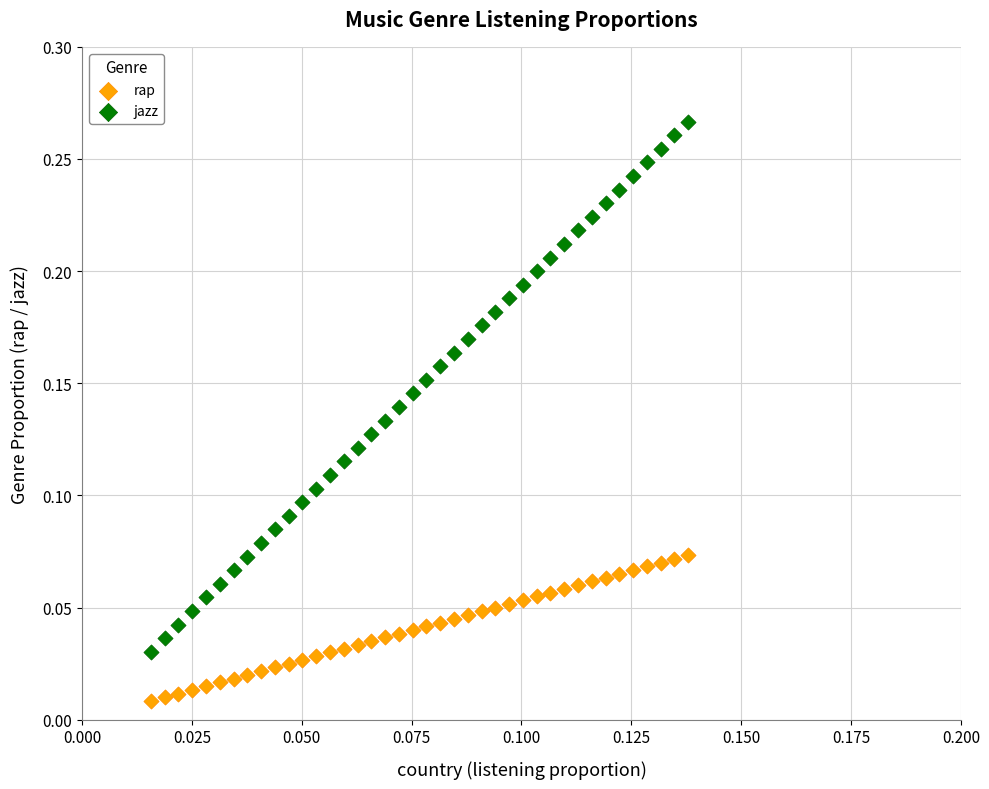

Which series reaches the minimum Y coordinate?

rap